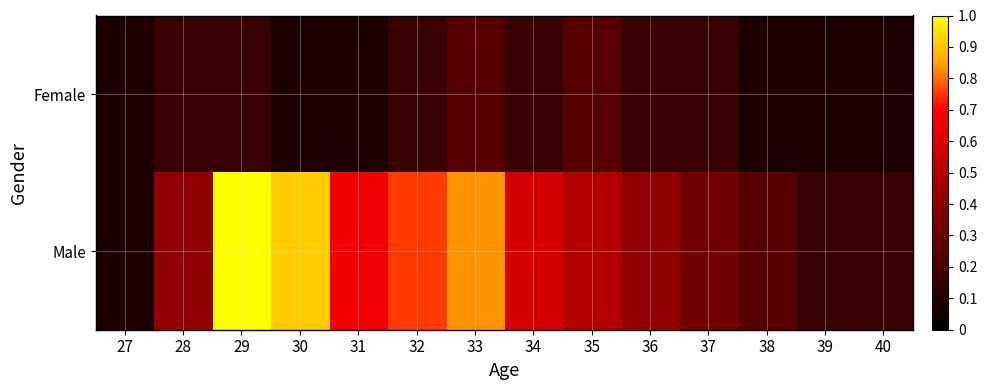

Reading right to left, transcribe all the data shown in this chart.

Female: 40=0.1	39=0.1	38=0.1	37=0.2	36=0.2	35=0.2	34=0.2	33=0.2	32=0.2	31=0.1	30=0.1	29=0.2	28=0.2	27=0.1
Male: 40=0.2	39=0.2	38=0.2	37=0.3	36=0.4	35=0.5	34=0.6	33=0.8	32=0.8	31=0.7	30=0.9	29=1.0	28=0.4	27=0.1